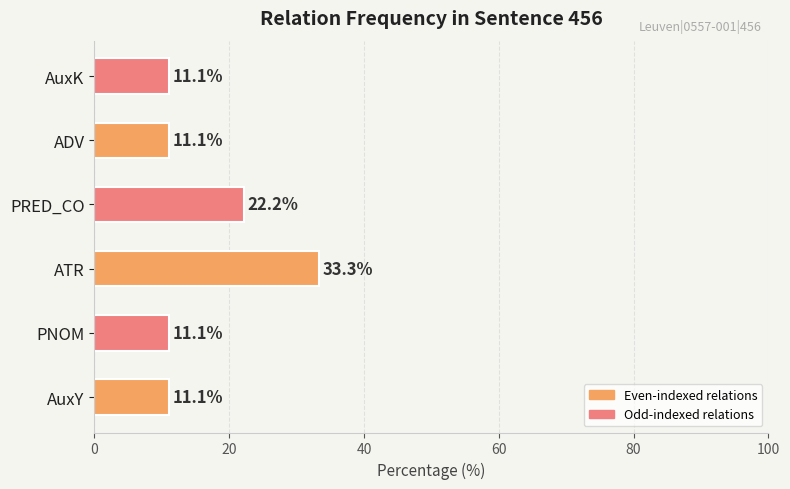

Which category has the highest value across all series?

ATR